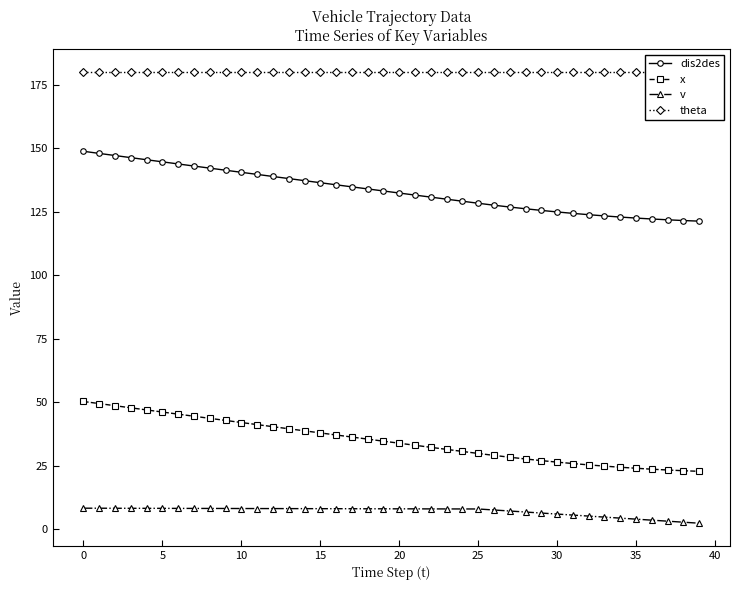

What is the maximum value for x?

50.3